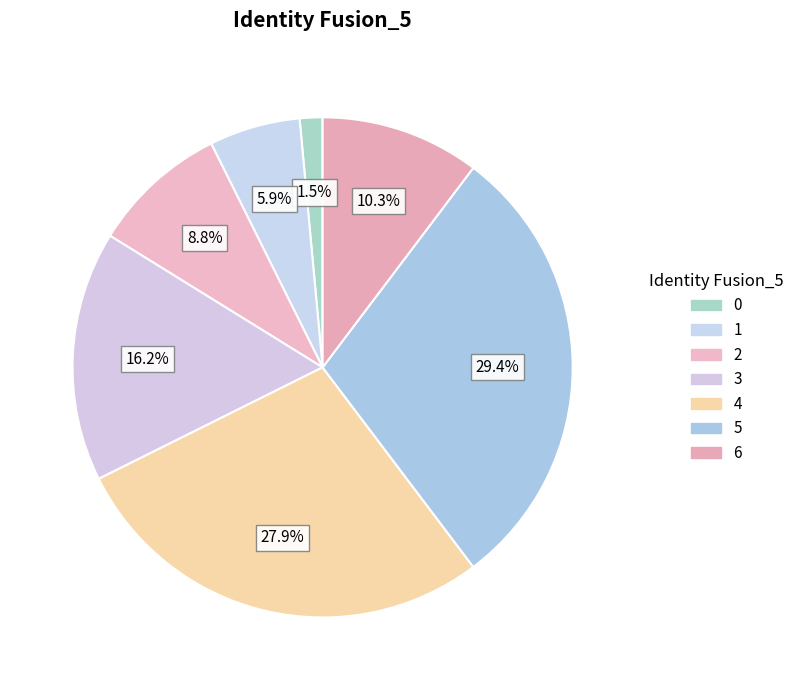

To the nearest percent, what is the combined percentage of 4 and 2?

37%